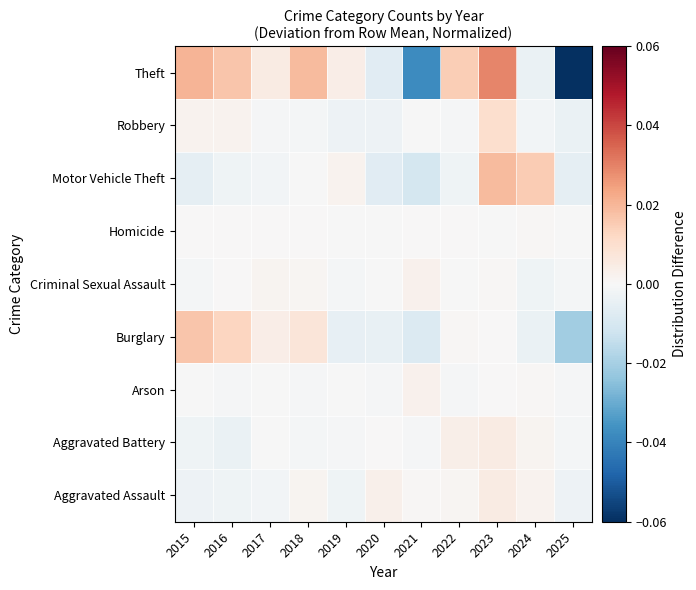

Between 2023 and 2021, which is larger?

2023